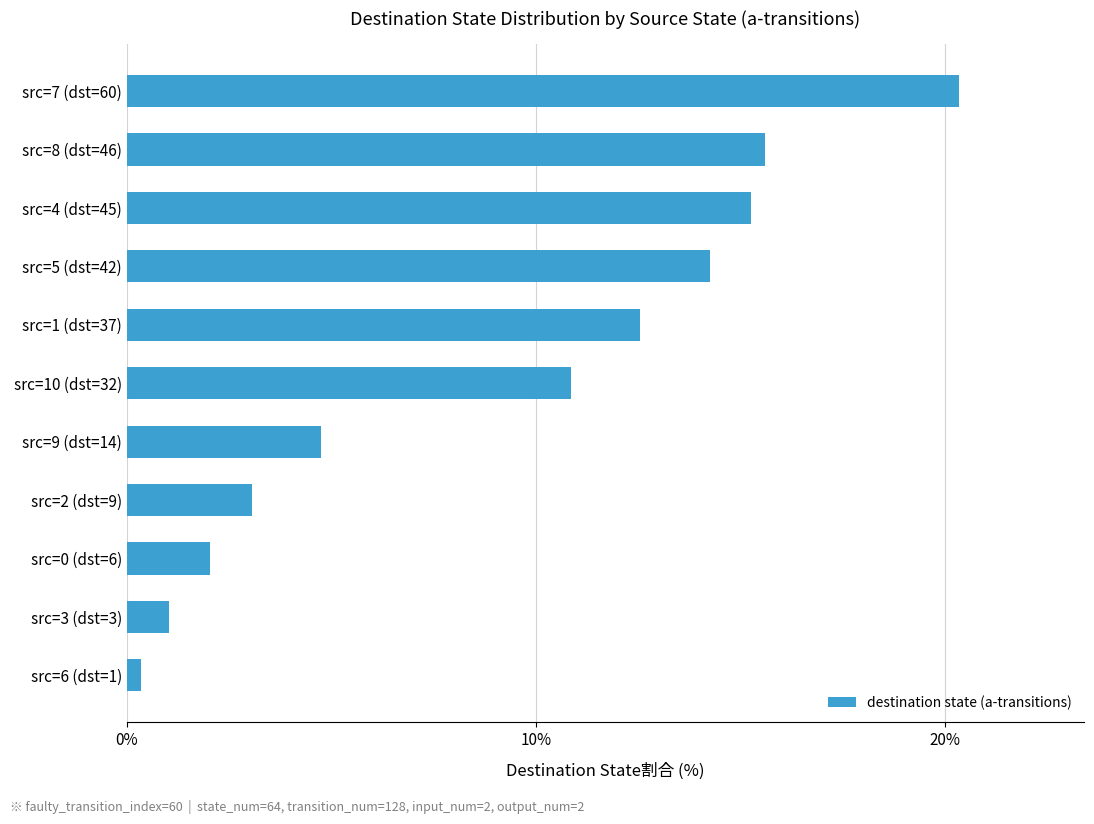

What is the minimum value shown in the chart?

0.3